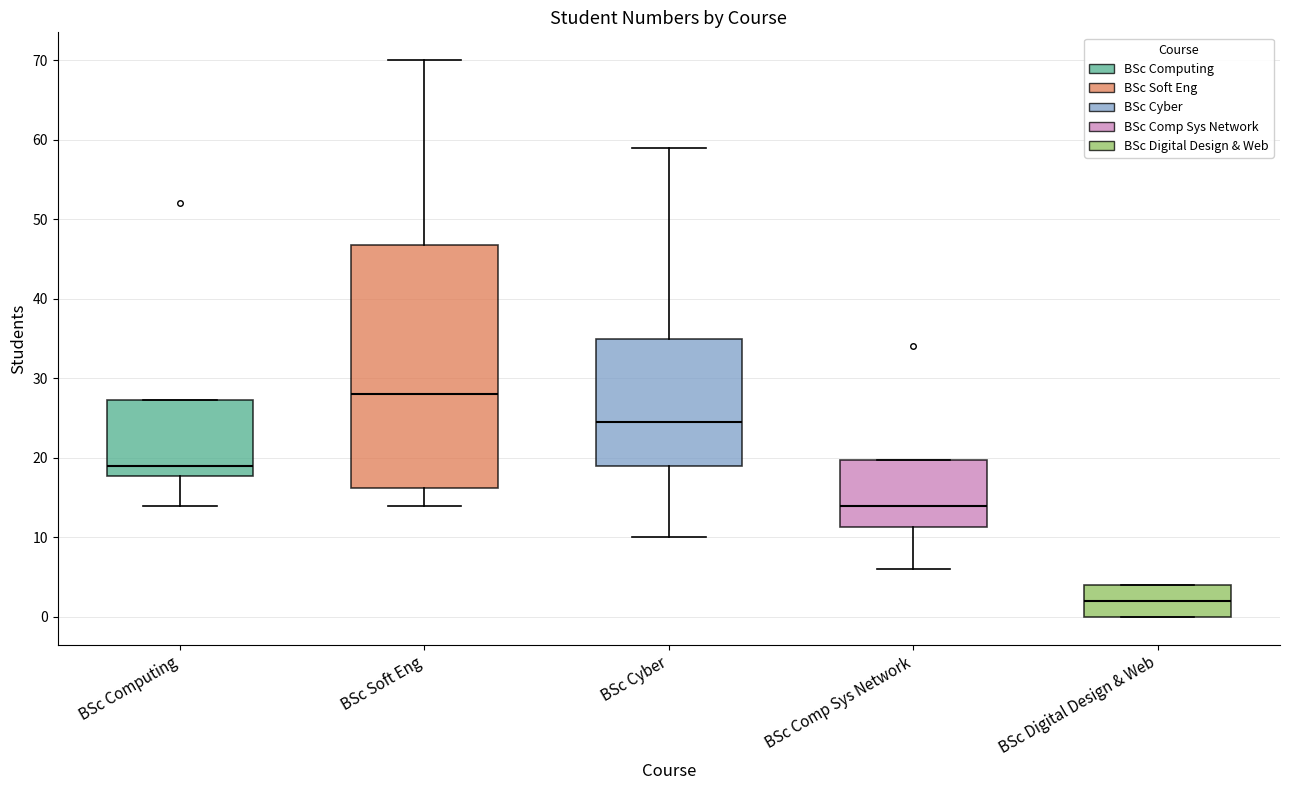

Reading left to right, transcribe this box plot: for each box, give where its median line is, the range the box spans, and where its two whiskers end, as read against the y-axis. The values are not printed on the chart, so give them approximately, as read against the axis.

BSc Computing: median 19, box 18 to 27, whiskers 14 to 27
BSc Soft Eng: median 28, box 16 to 47, whiskers 14 to 70
BSc Cyber: median 25, box 19 to 35, whiskers 10 to 59
BSc Comp Sys Network: median 14, box 11 to 20, whiskers 6 to 20
BSc Digital Design & Web: median 2, box 0 to 4, whiskers 0 to 4